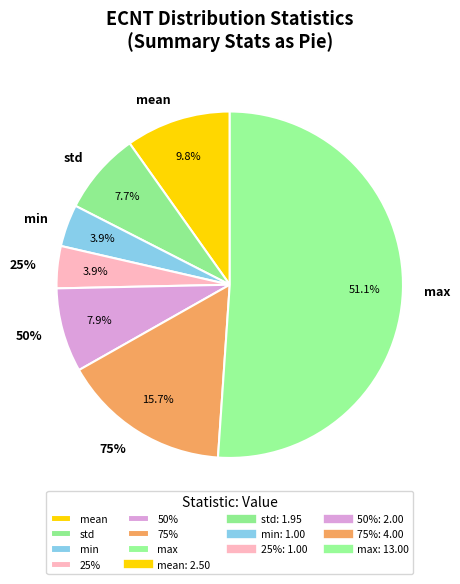

Which slice is the smallest?

min